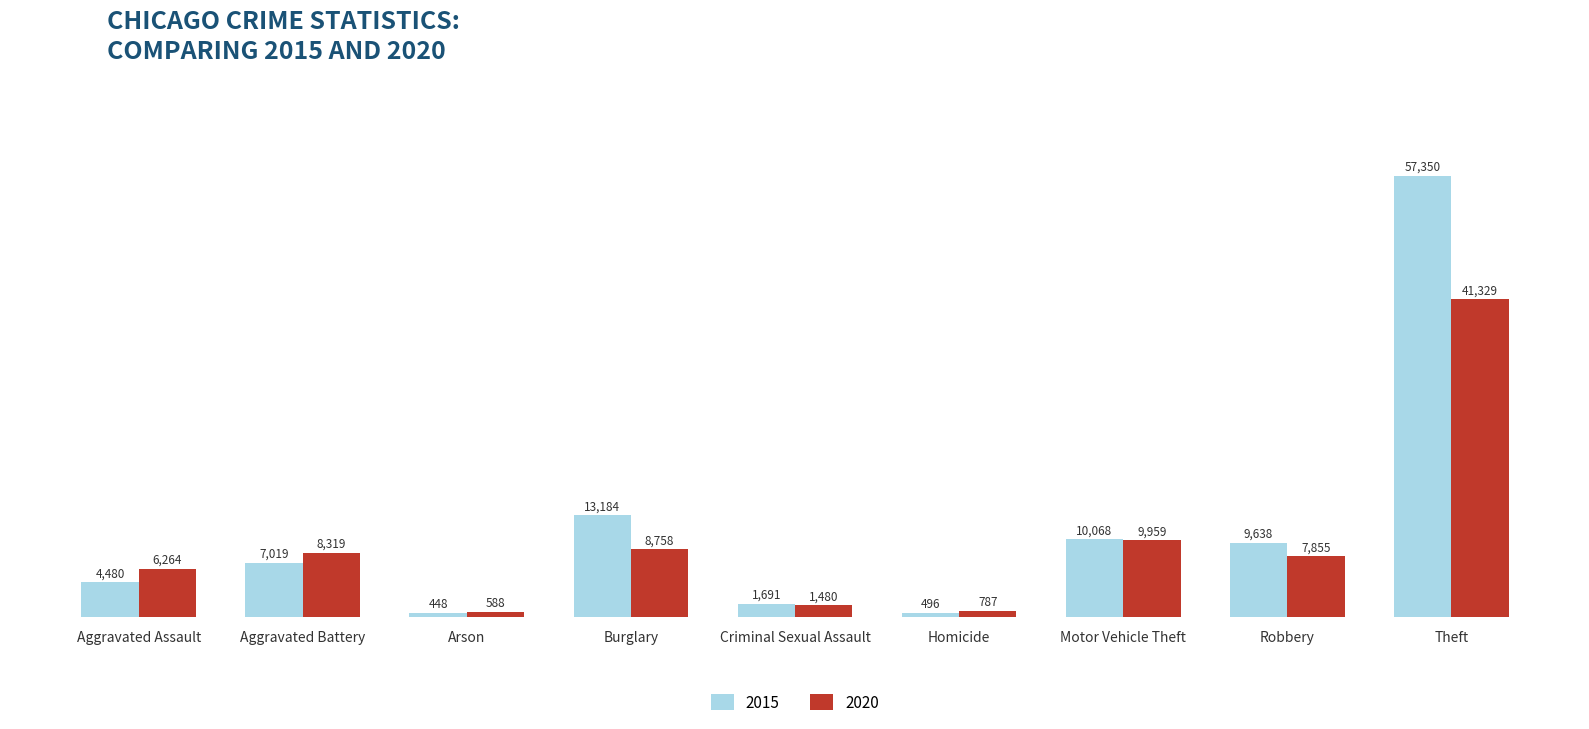

What are all the series names shown in the legend?

2015, 2020